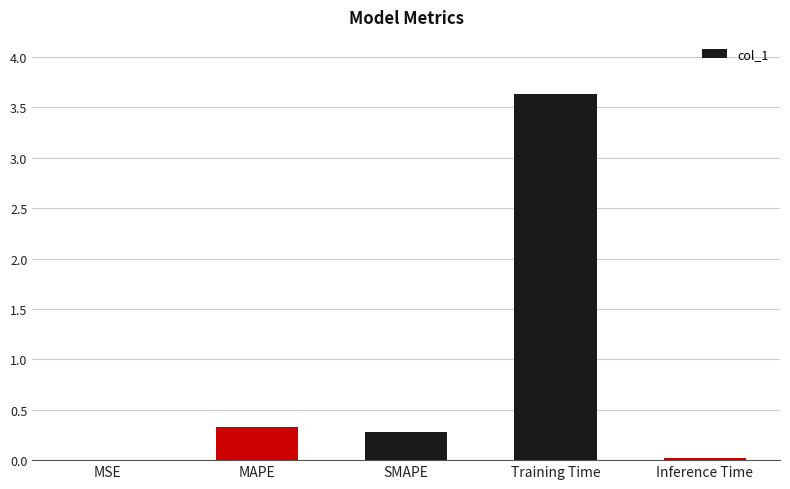

Which has a higher value, Training Time or Inference Time?

Training Time